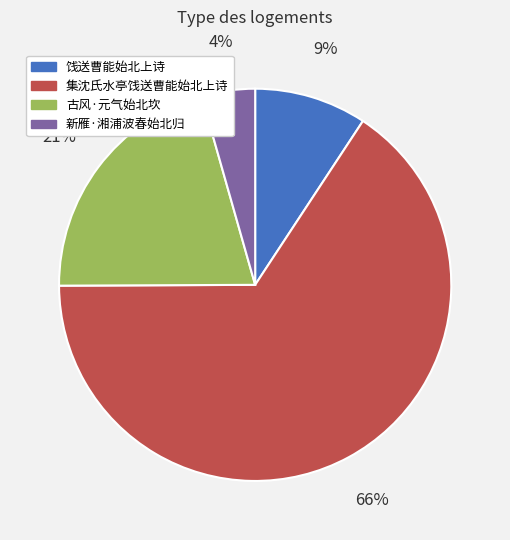

What is the majority slice?

集沈氏水亭饯送曹能始北上诗